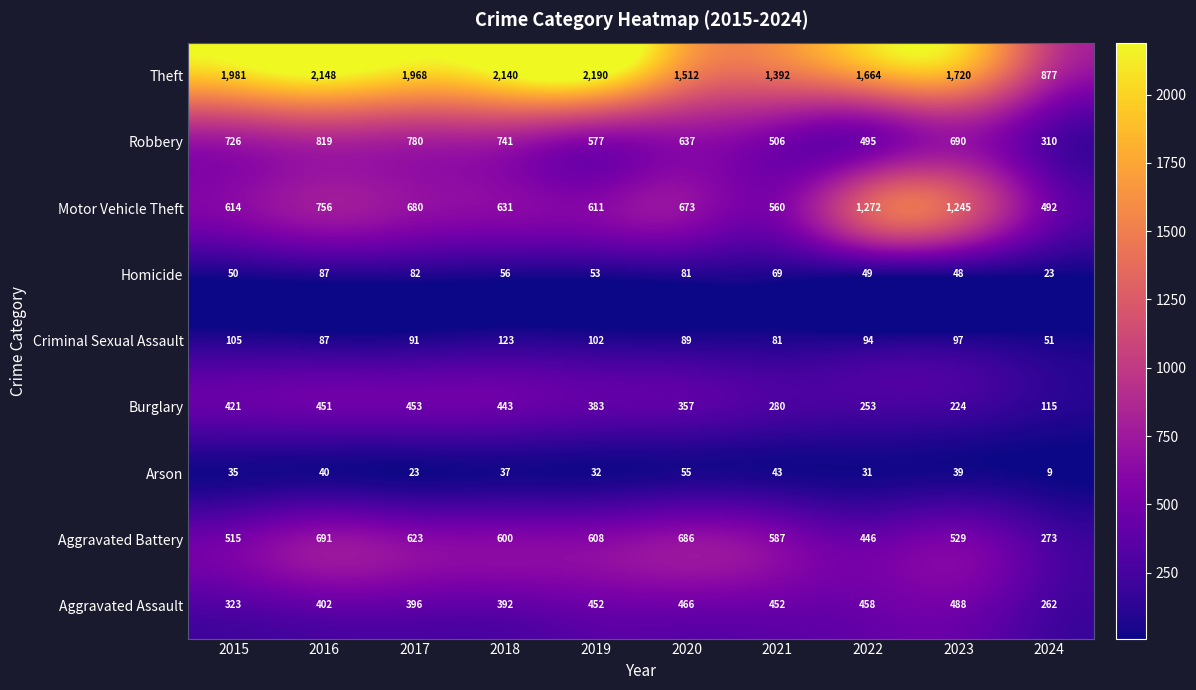

Which series has the largest total across all categories?

Theft